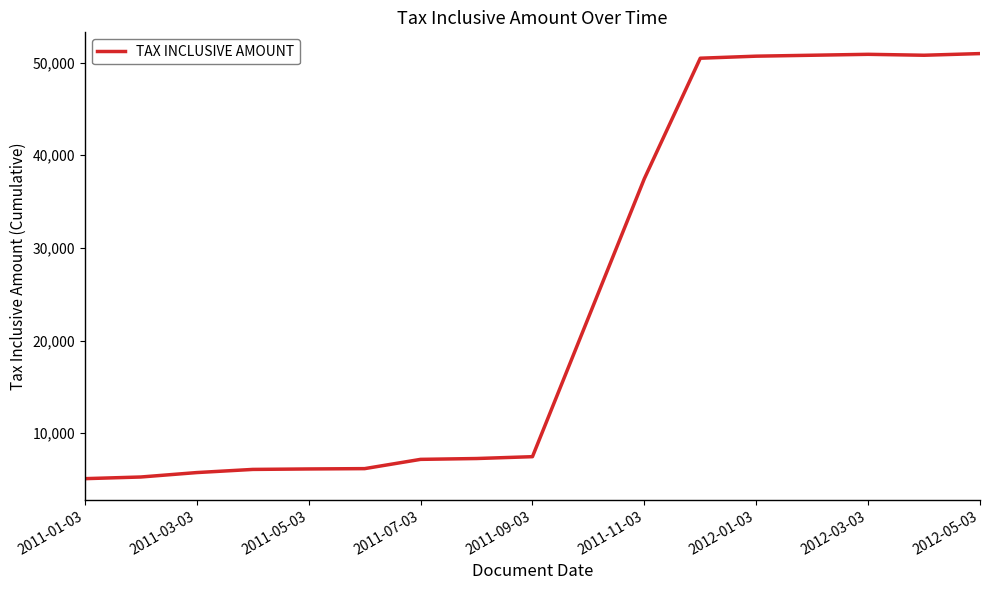

What is the difference between the maximum and minimum values?

45871